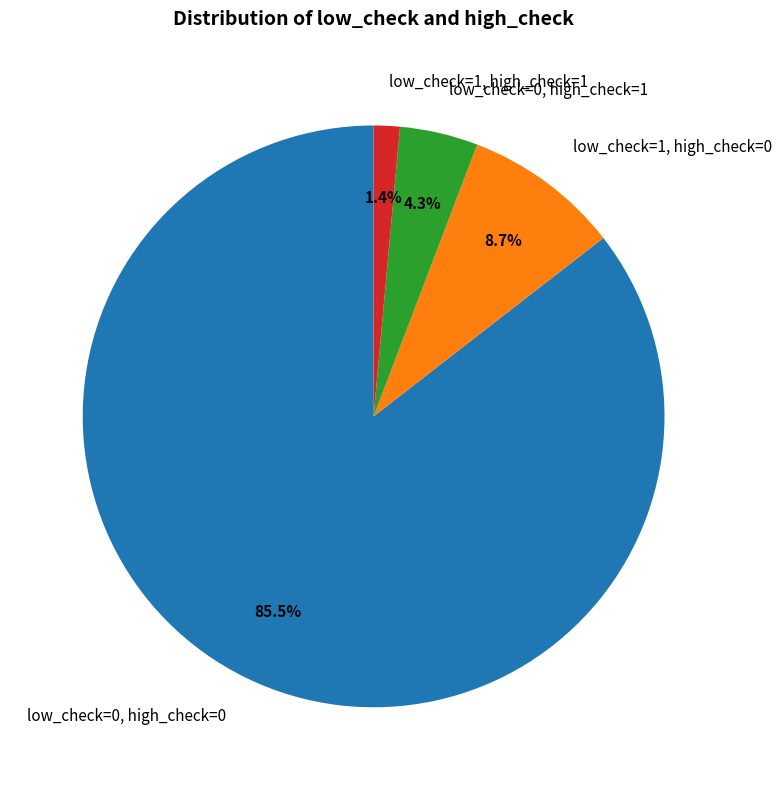

Is low_check=0, high_check=0 the majority of the pie?

Yes